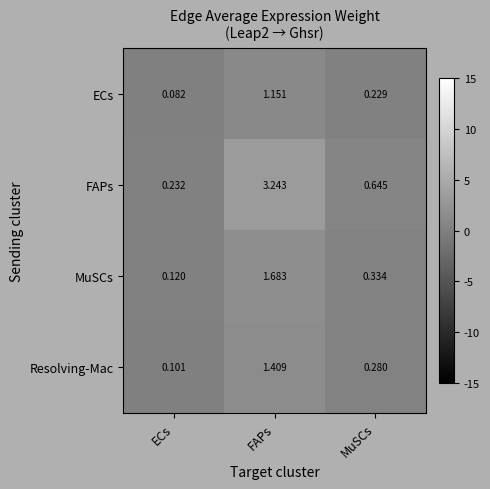

Which label corresponds to the largest value in the chart?

FAPs